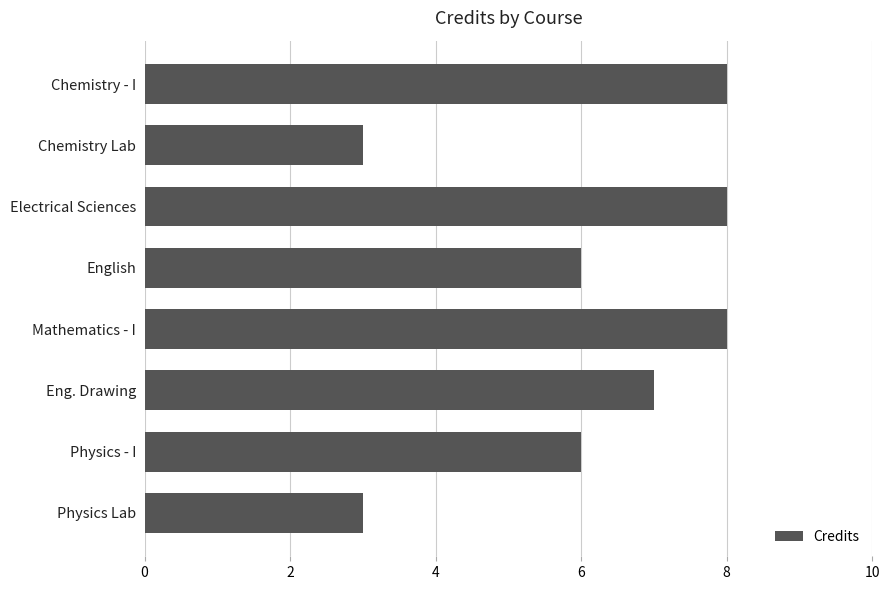

How many categories are shown in the chart?

8